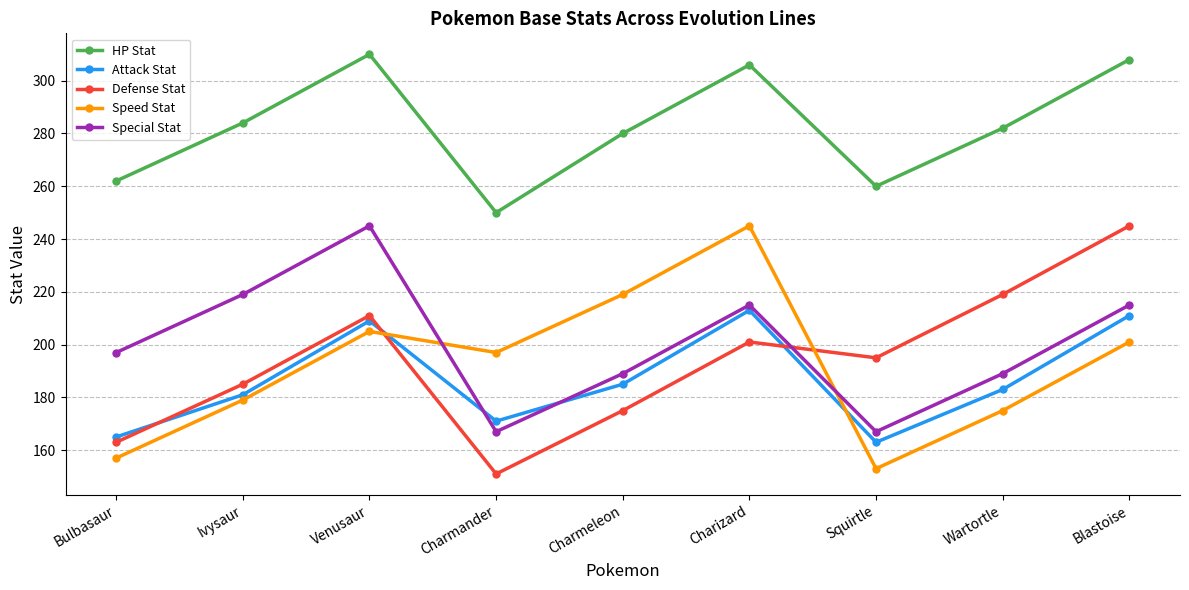

Reading left to right, transcribe all the data shown in this chart.

HP Stat: 262	284	310	250	280	306	260	282	308
Attack Stat: 165	181	209	171	185	213	163	183	211
Defense Stat: 163	185	211	151	175	201	195	219	245
Speed Stat: 157	179	205	197	219	245	153	175	201
Special Stat: 197	219	245	167	189	215	167	189	215